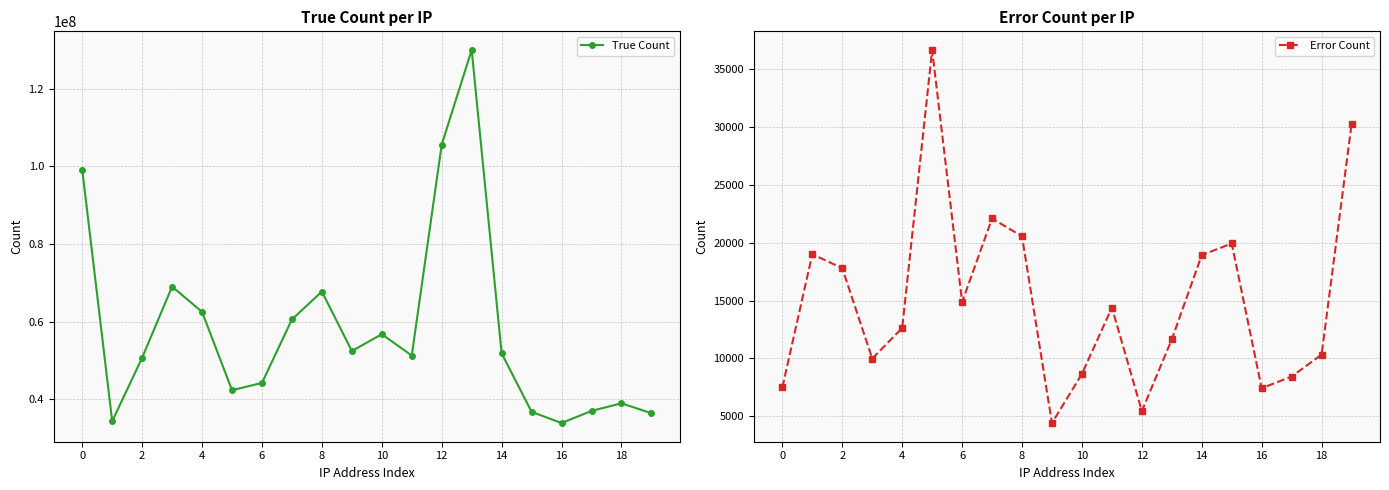

List the series in order of their peak value, lowest first.

Error Count, True Count